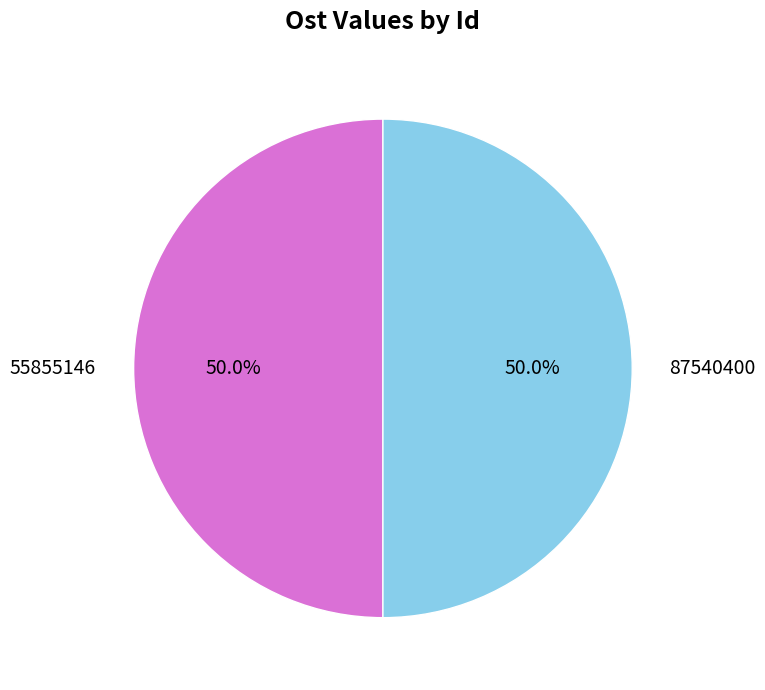

What percentage do 87540400 and 55855146 together represent?

100.0%